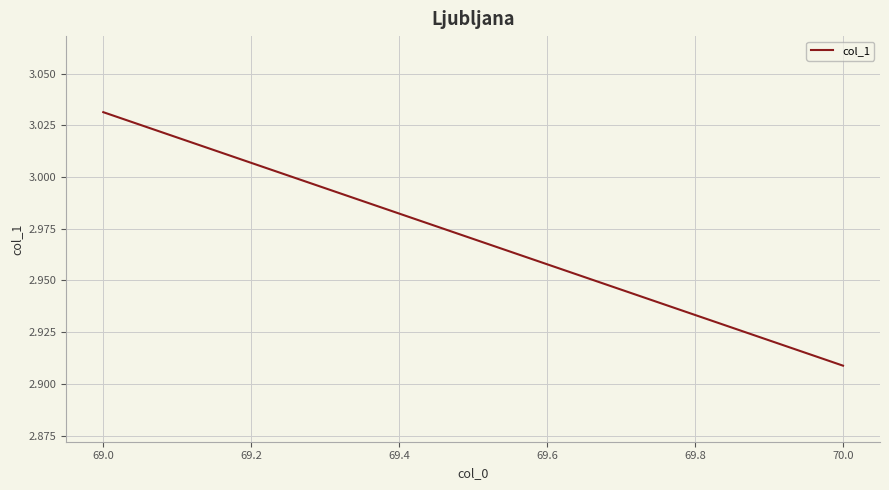

Count the number of values greater than 3.

1